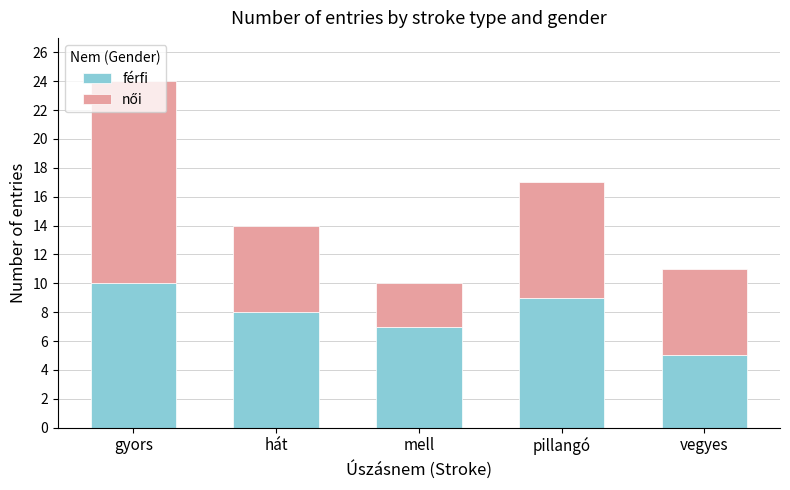

What is the total value across all series at gyors?

24